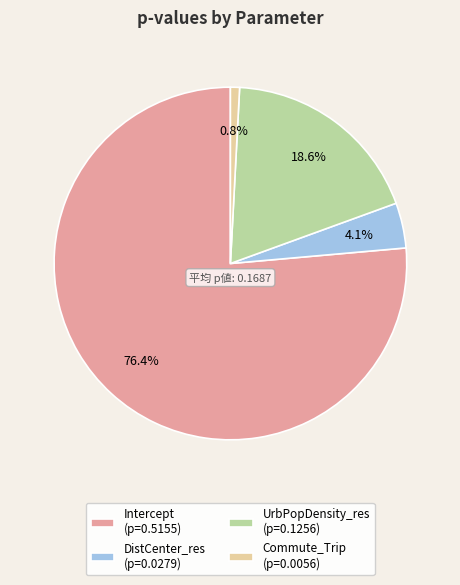

The UrbPopDensity_res slice represents 10% of the pie. True or false?

False